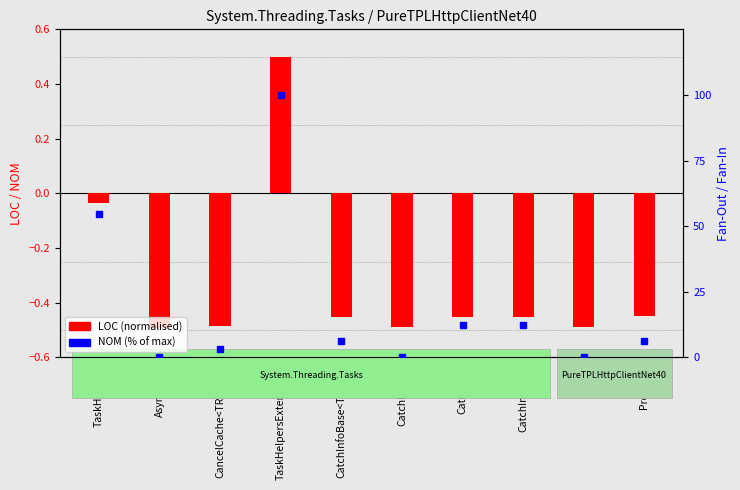

Which series has the largest total across all categories?

NOM (% of max)